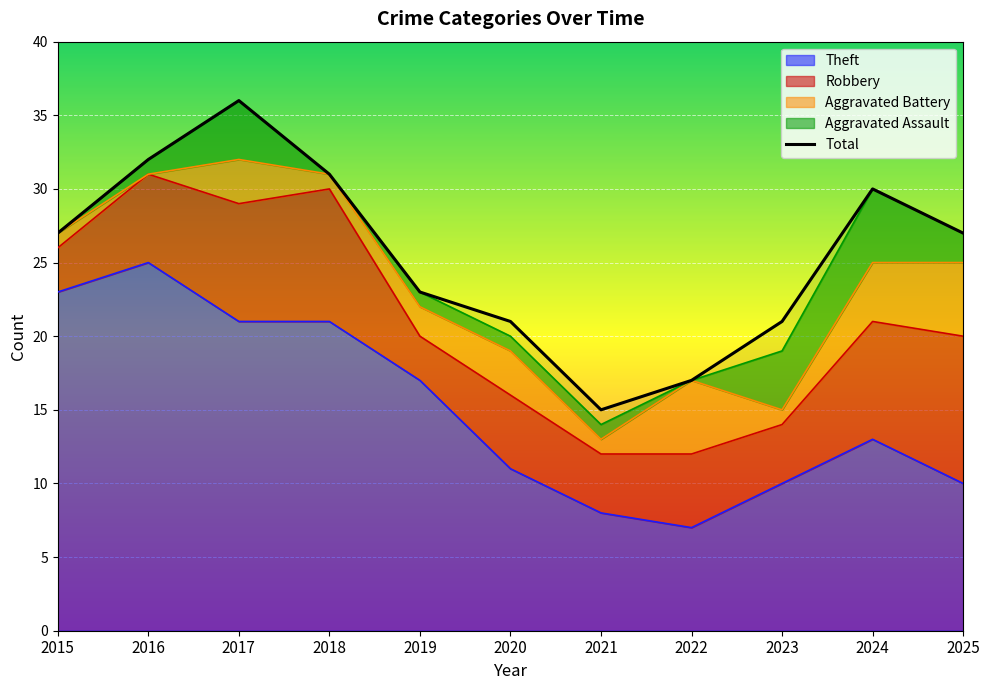

How many interior local valleys (lower than both neighbors) does the data have?

1